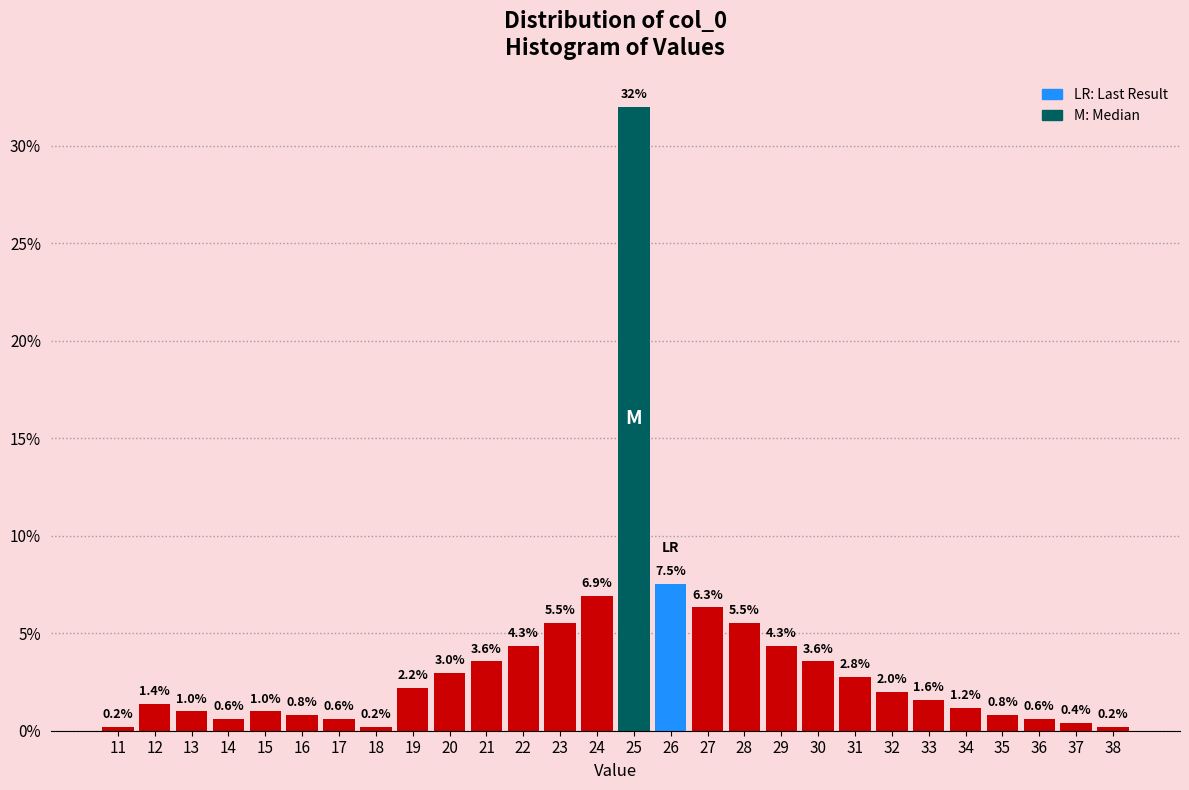

What is the height of the bar covering 22.5 to 23.5 on the x-axis?

5.5